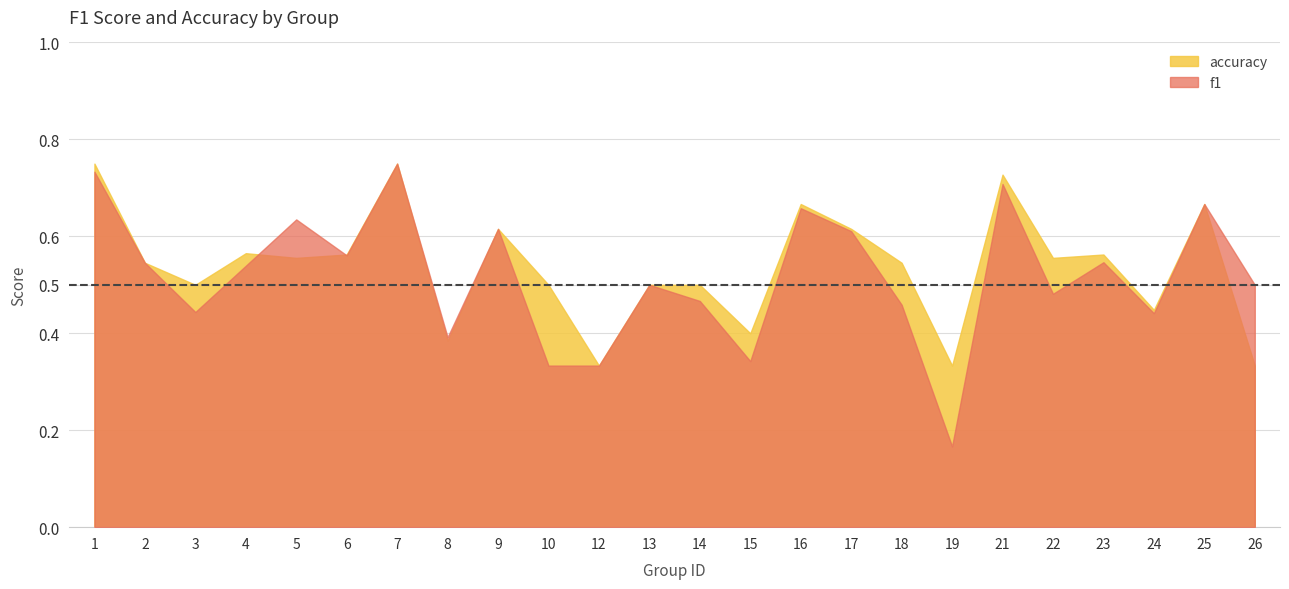

What is the maximum value shown in the chart?

0.8